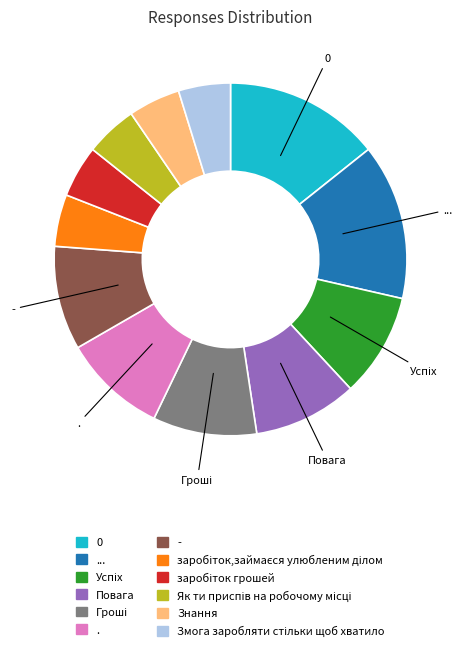

Does ... account for over 50% of the chart?

No